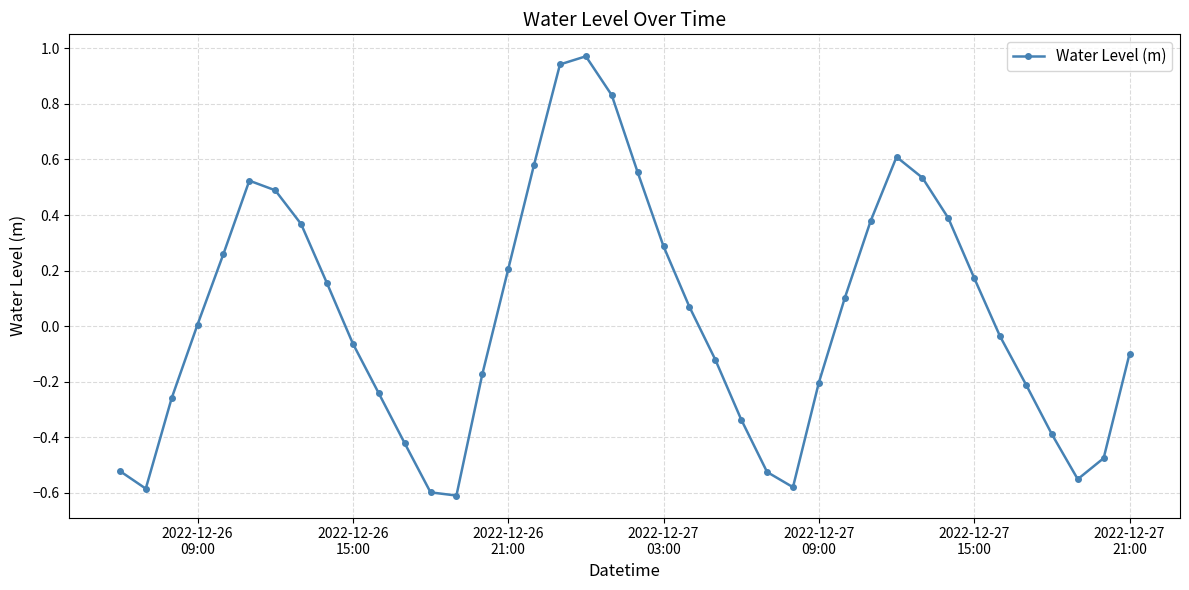

Does the chart display data point markers on the line(s)?

Yes